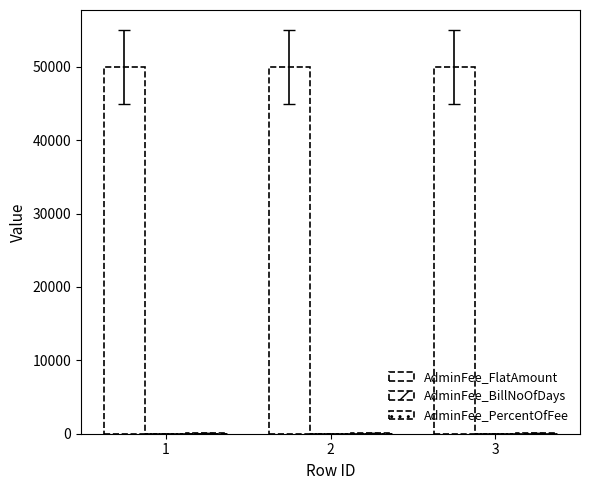

How many distinct data groups are displayed?

3